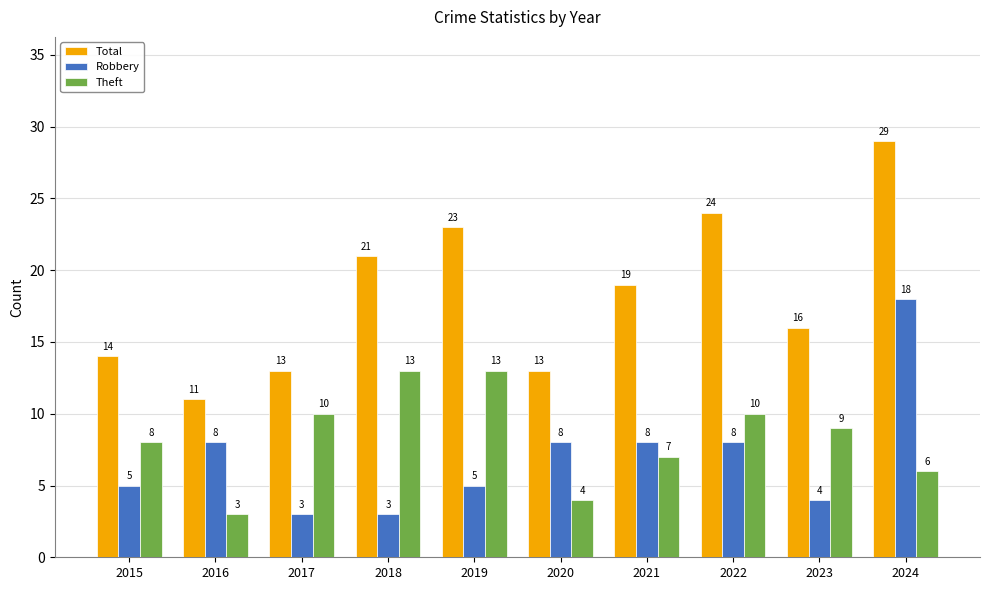

What is the difference between the highest and lowest values at 2015?

9